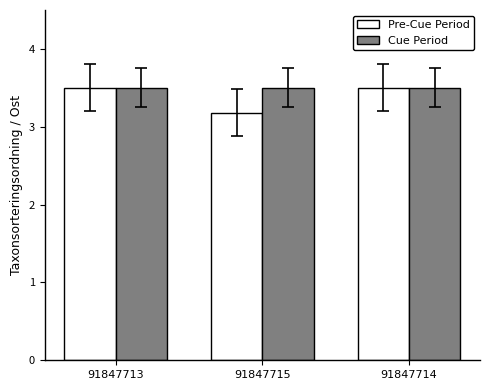

What is the label of the 1st bar from the right?

91847714